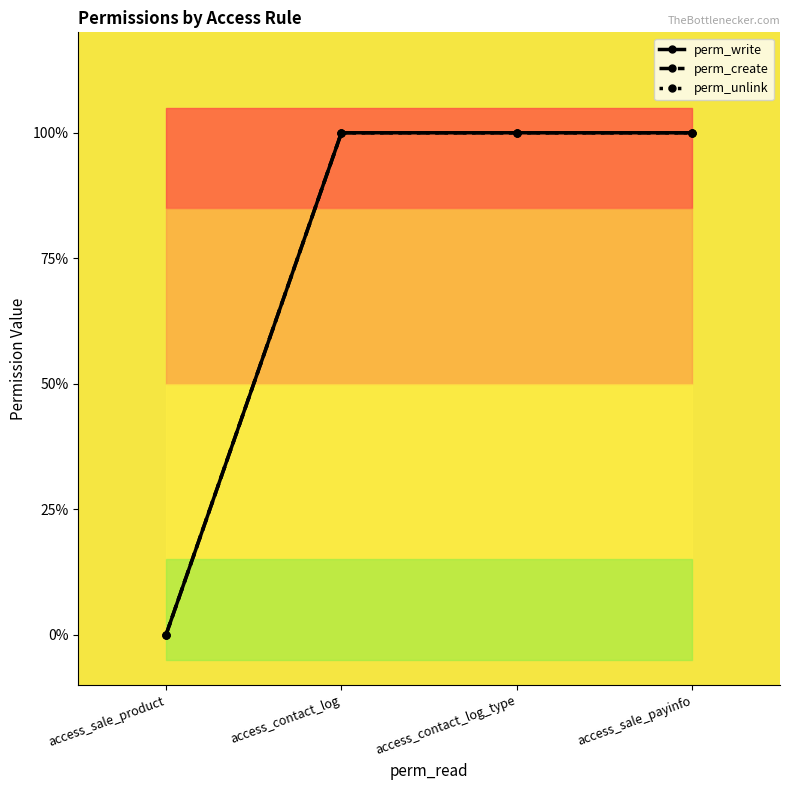

True or false: perm_unlink and perm_write intersect in this chart.

False